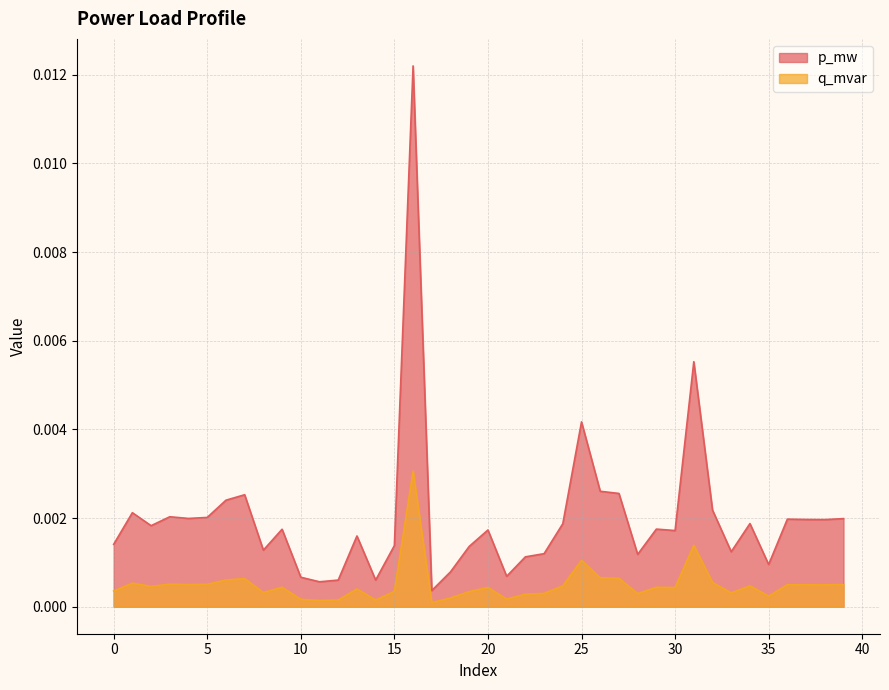

Which has a higher value, 35 or 11?

35